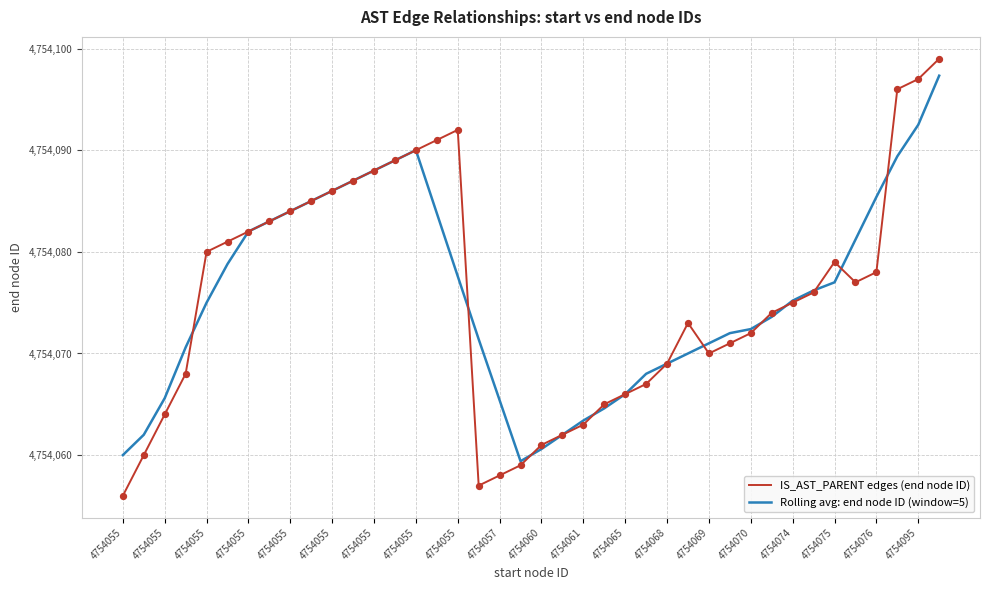

Which series has the largest range (max minus min)?

IS_AST_PARENT edges (end node ID)